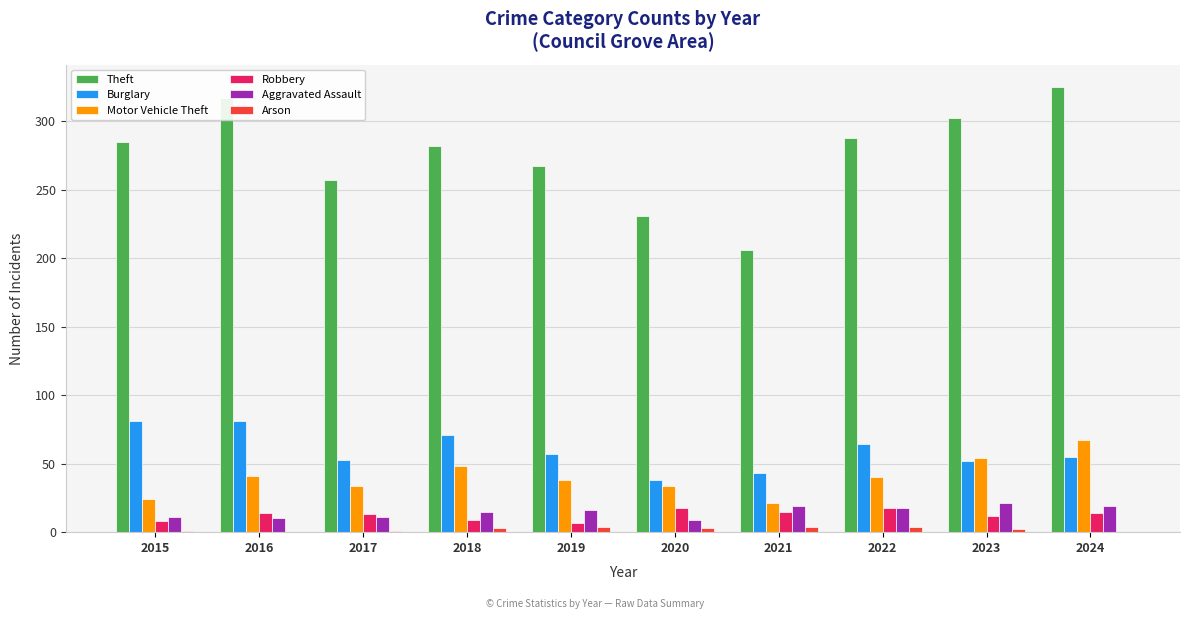

The value of Robbery at 2020 is 18. True or false?

True